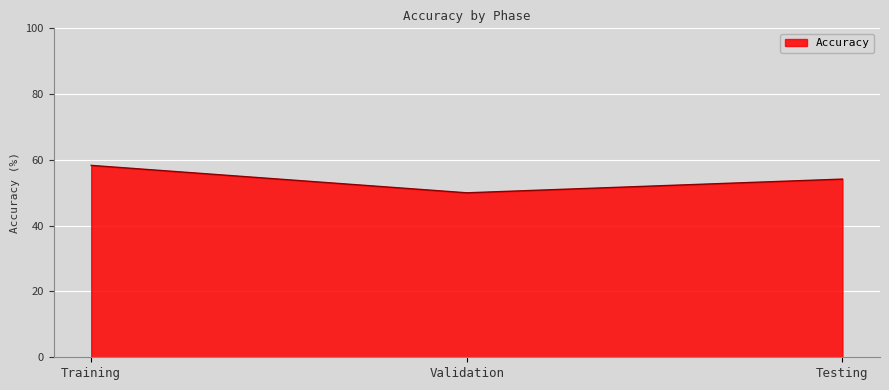

At which label does the data first exceed 54?

Training